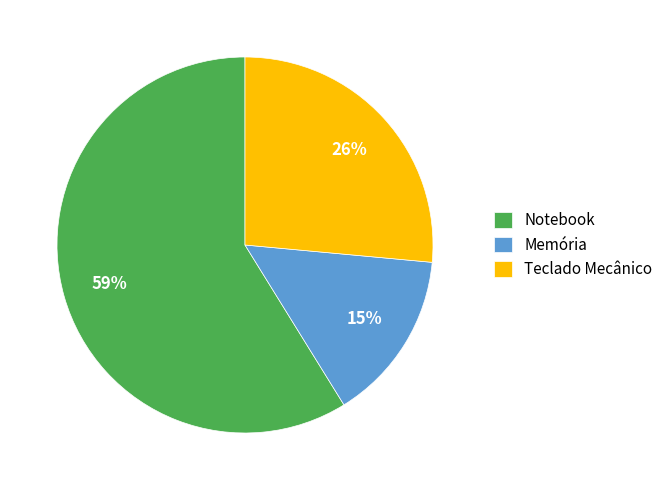

True or false: Notebook accounts for 59% of the total.

True